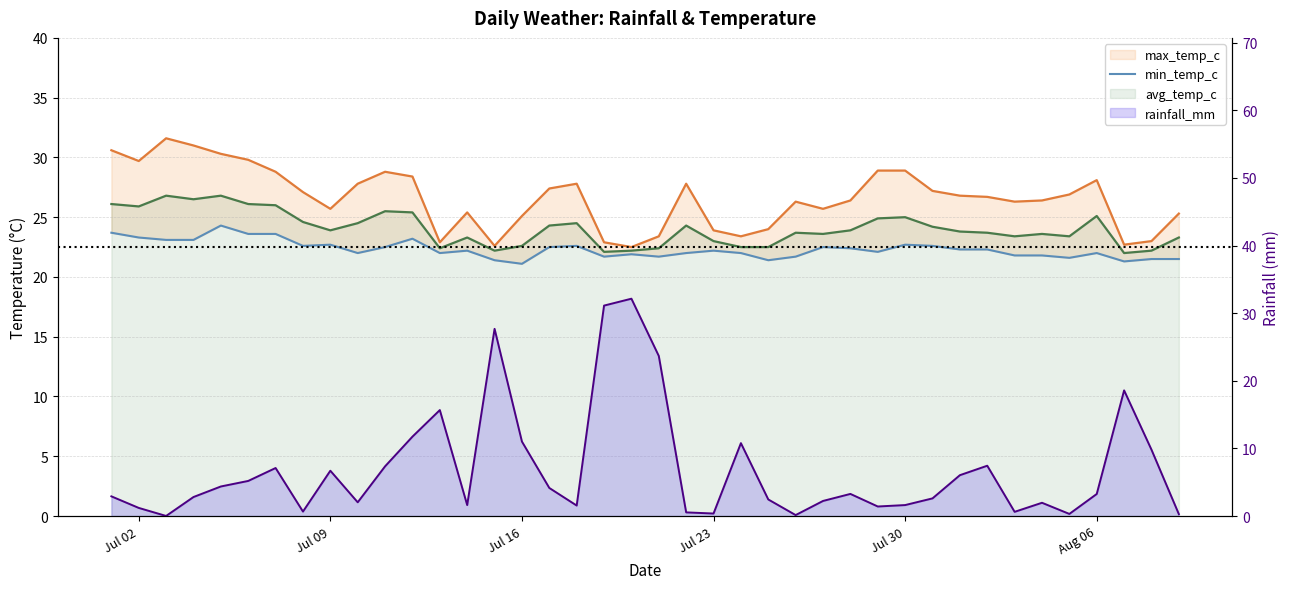

Which series has the largest range (max minus min)?

rainfall_mm